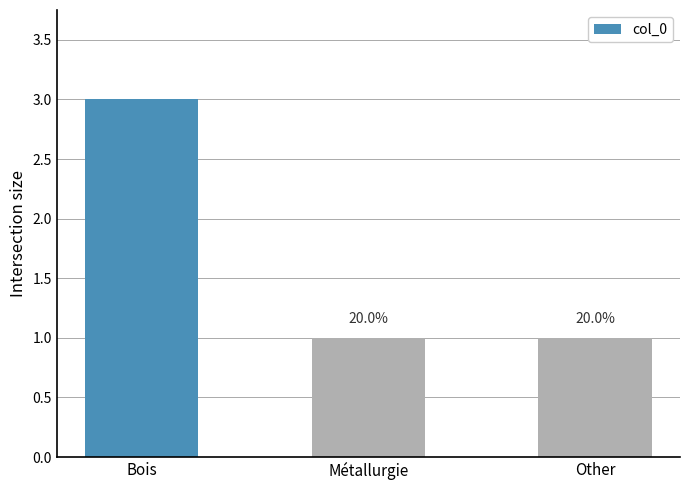

Does the chart contain stacked bars?

No